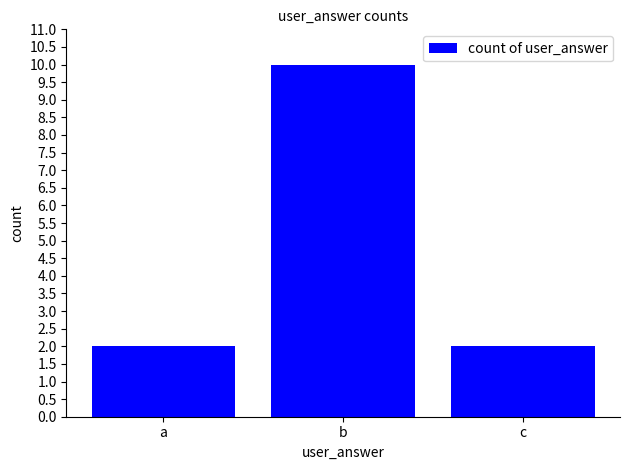

Does the chart contain any negative values?

No